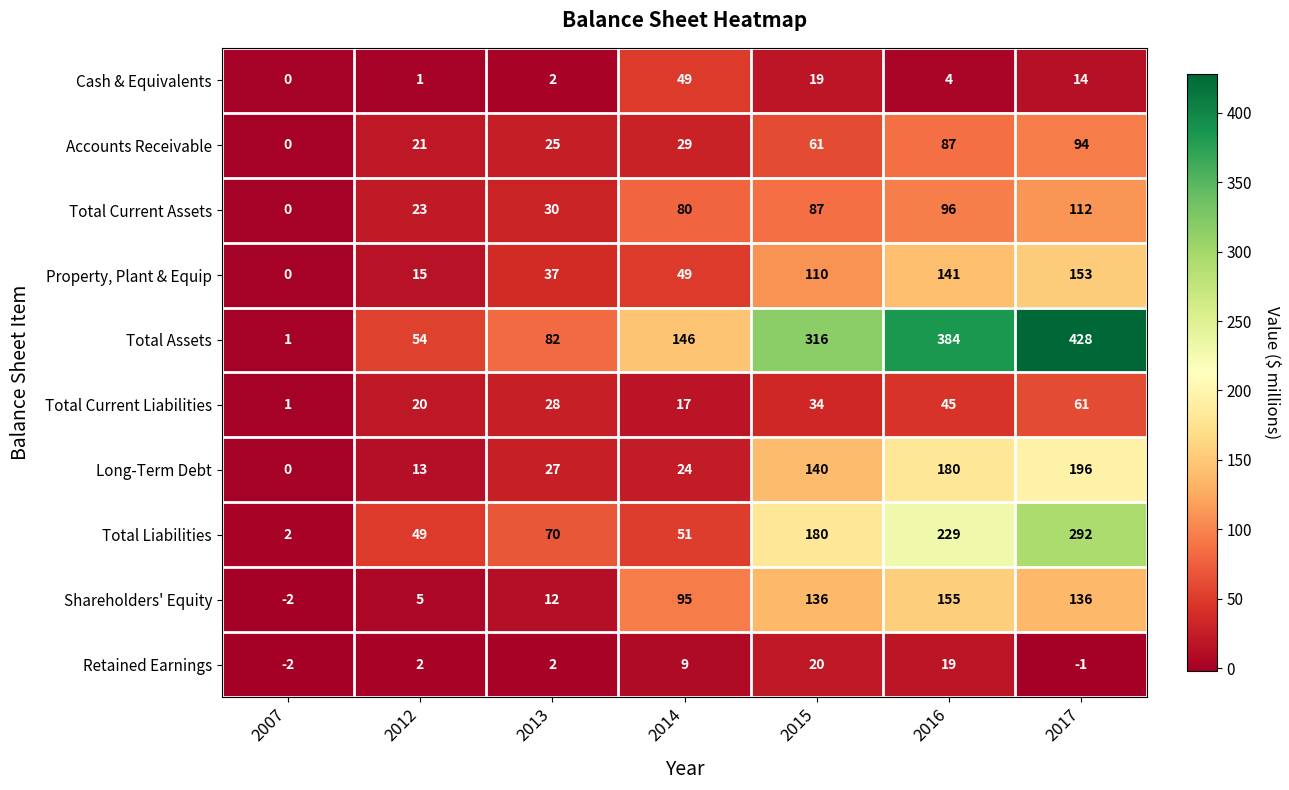

Which series has the largest range (max minus min)?

Total Assets